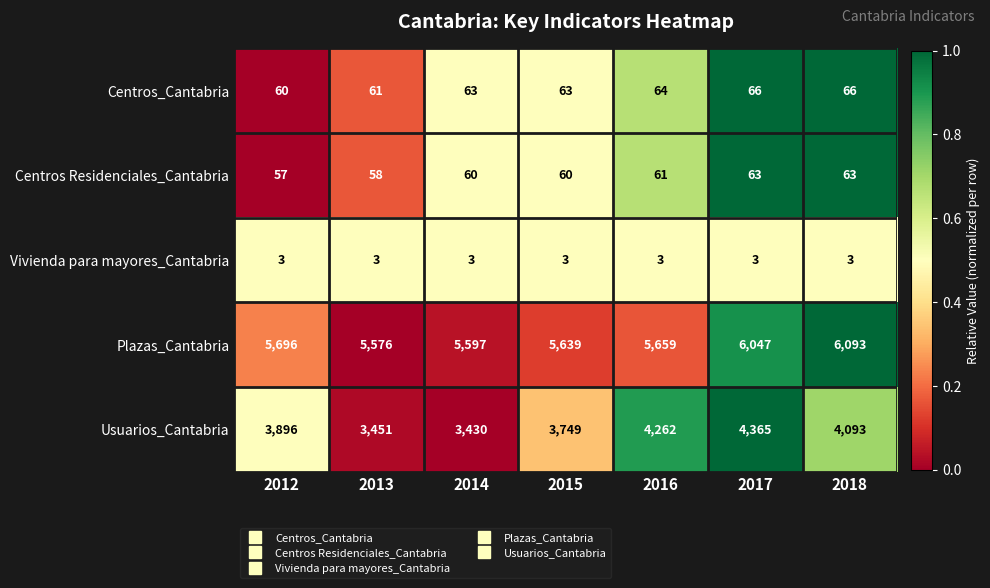

At which label does Plazas_Cantabria first exceed 5659?

2012